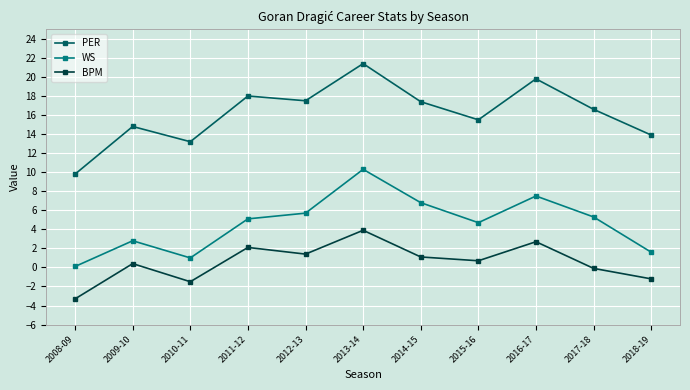

Which series has the widest spread of values?

PER